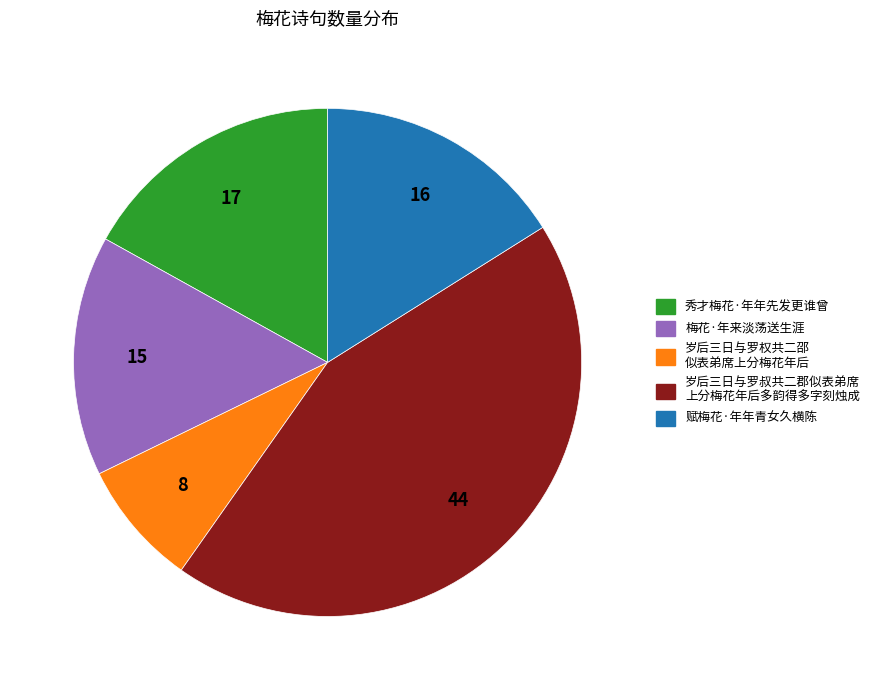

Does any single category account for the majority?

No